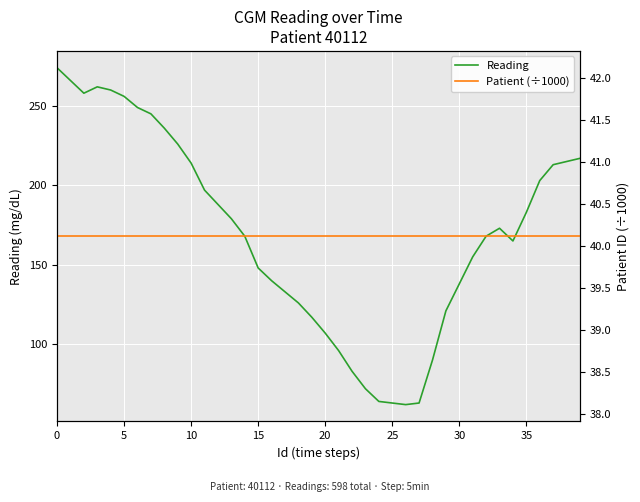

What is the minimum value for Reading?

62